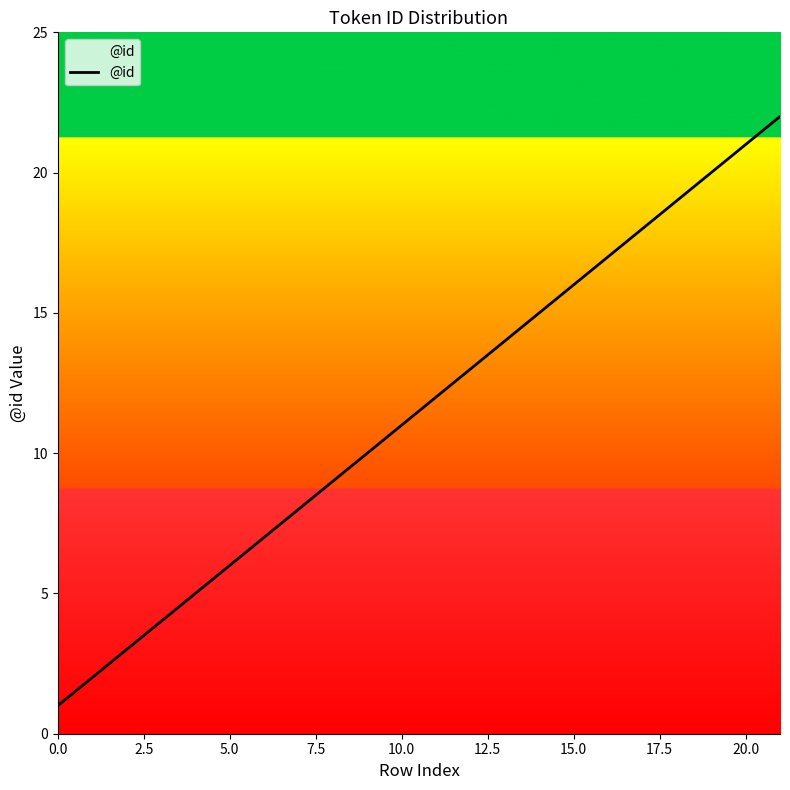

What is the difference between the maximum and minimum values?

21